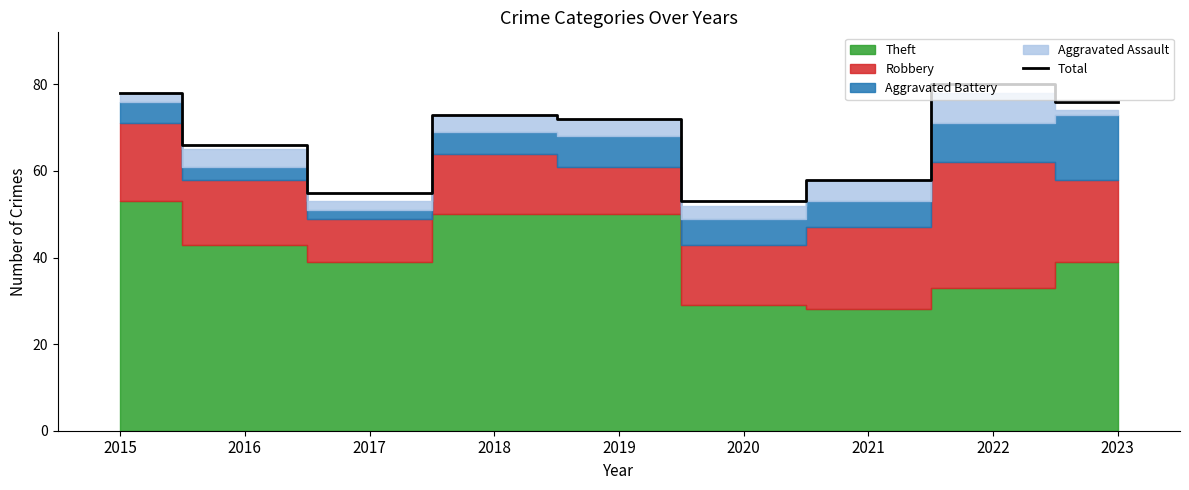

Which label corresponds to the largest value in the chart?

2022